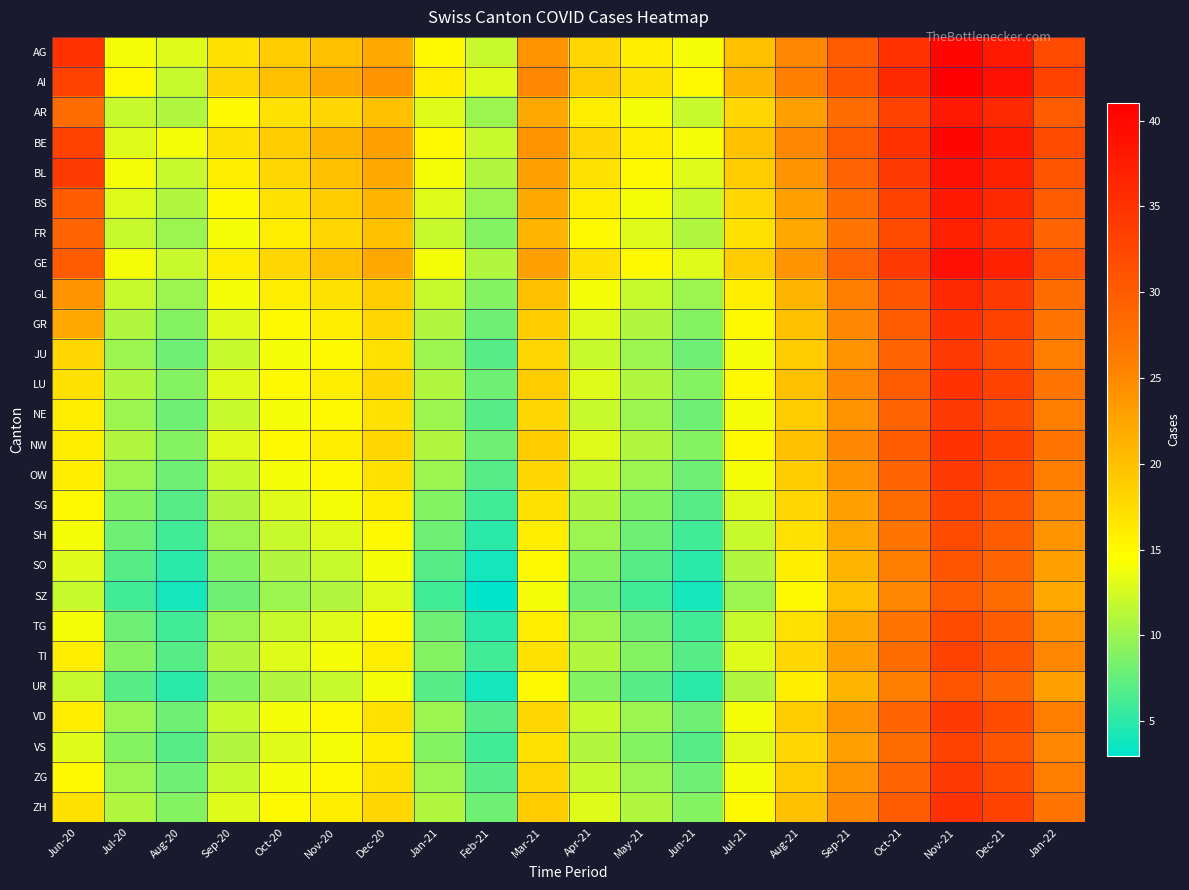

At which category does the chart reach its peak across all series?

Nov-21